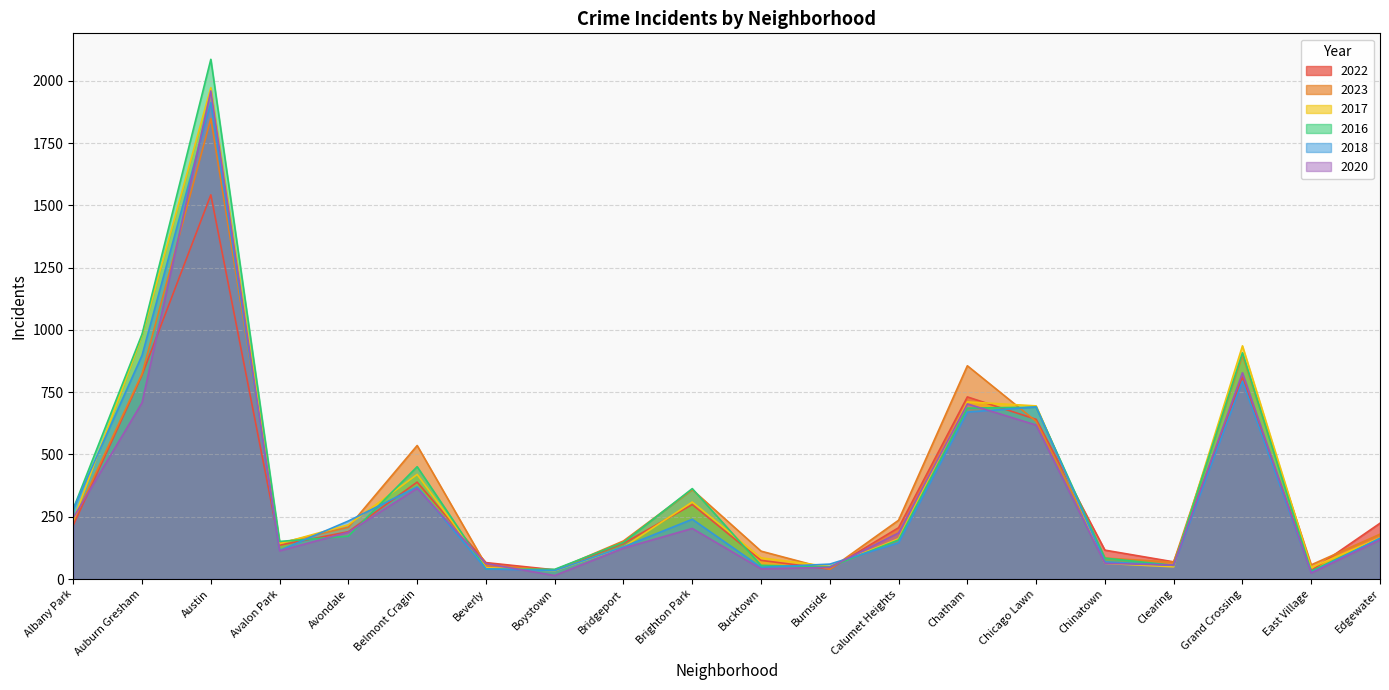

What are all the series names shown in the legend?

2022, 2023, 2017, 2016, 2018, 2020